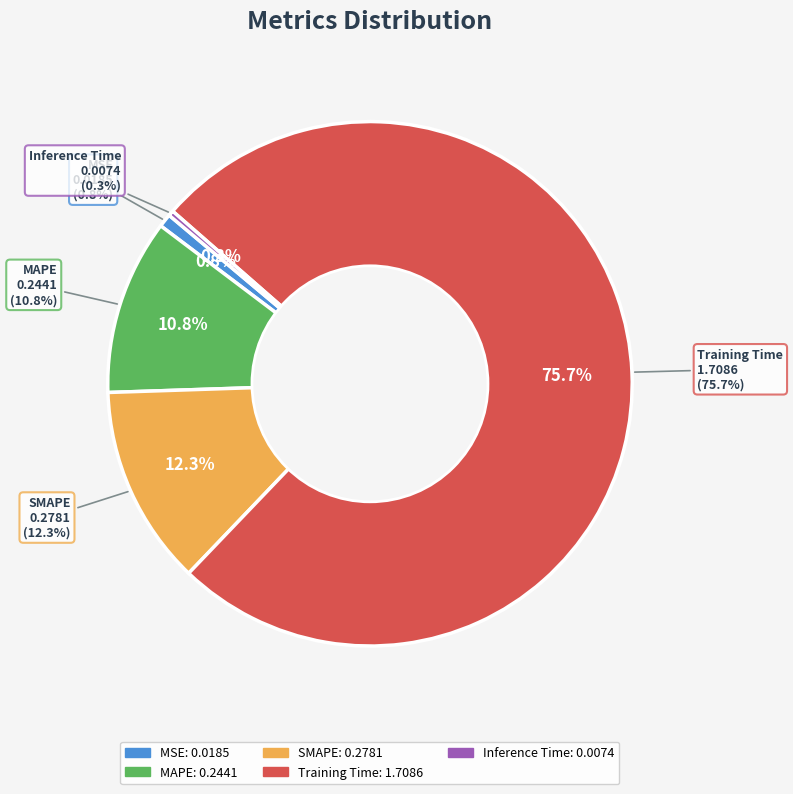

To the nearest percent, what is the difference between the largest and smallest slice percentages?

75%